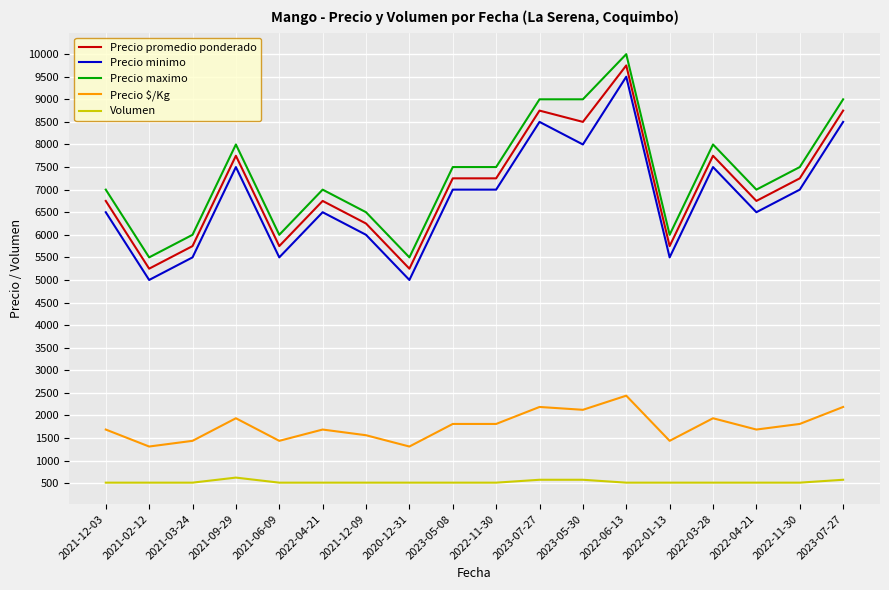

What is the value of the Precio promedio ponderado point at the 7th from the left?

6250